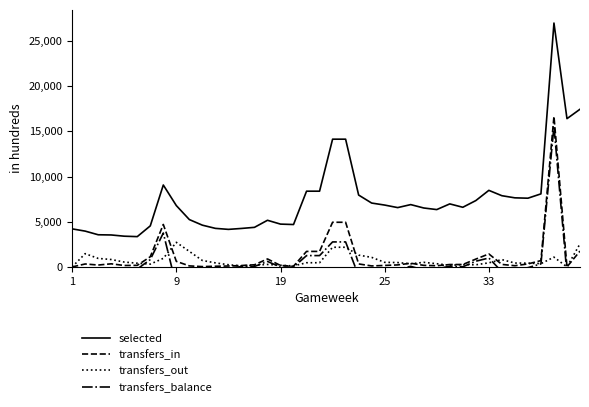

What is the difference between the second highest and second lowest values in the transfers_in series?

4940